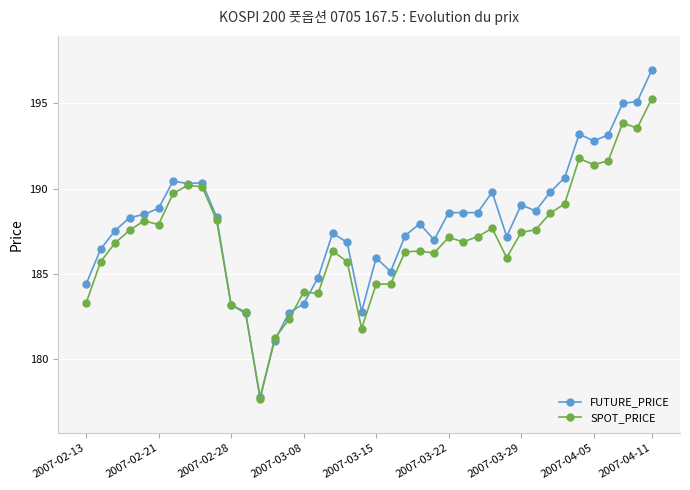

What are all the series names shown in the legend?

FUTURE_PRICE, SPOT_PRICE